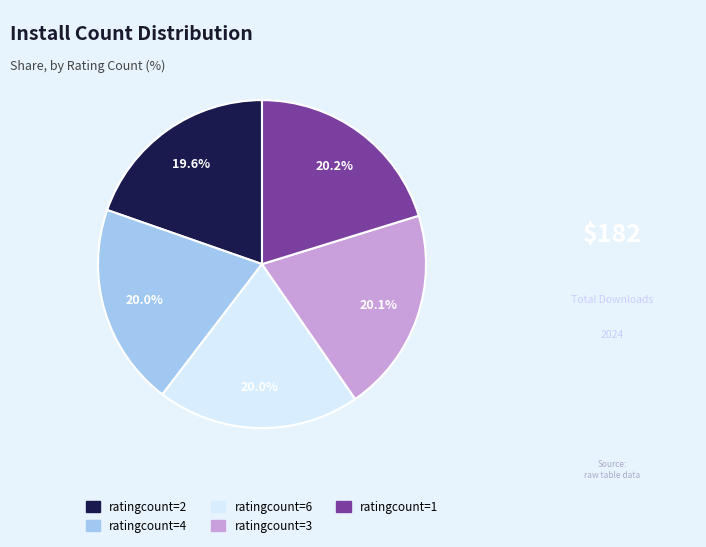

Is there a majority slice in this chart?

No